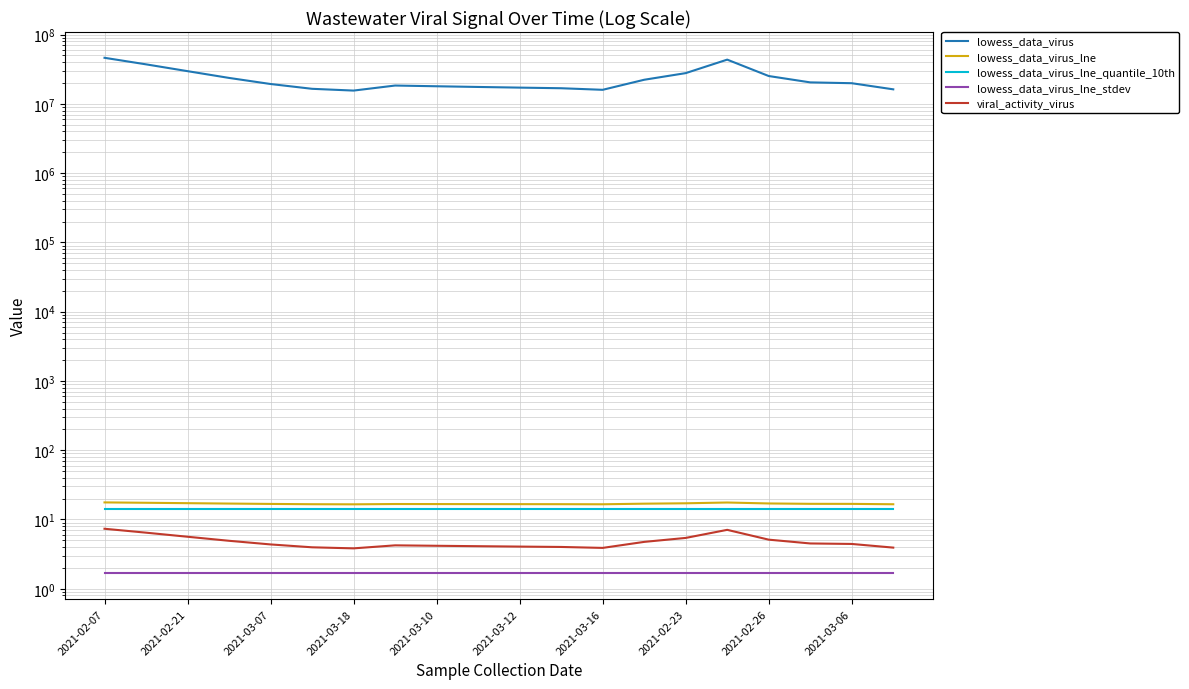

True or false: lowess_data_virus and viral_activity_virus intersect in this chart.

False